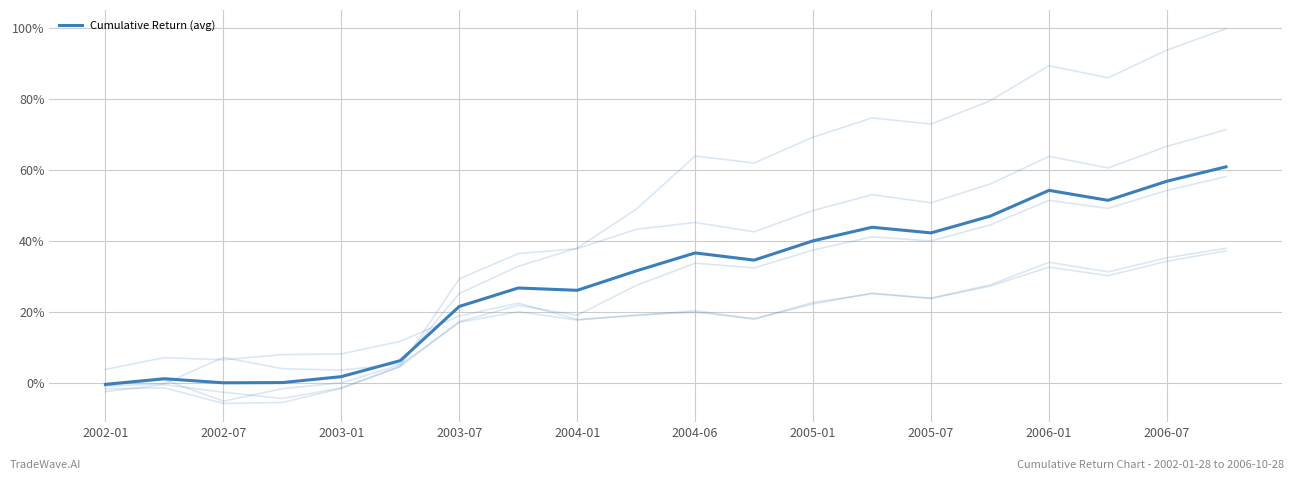

True or false: the data shows 0.0 at 2002-07.

False